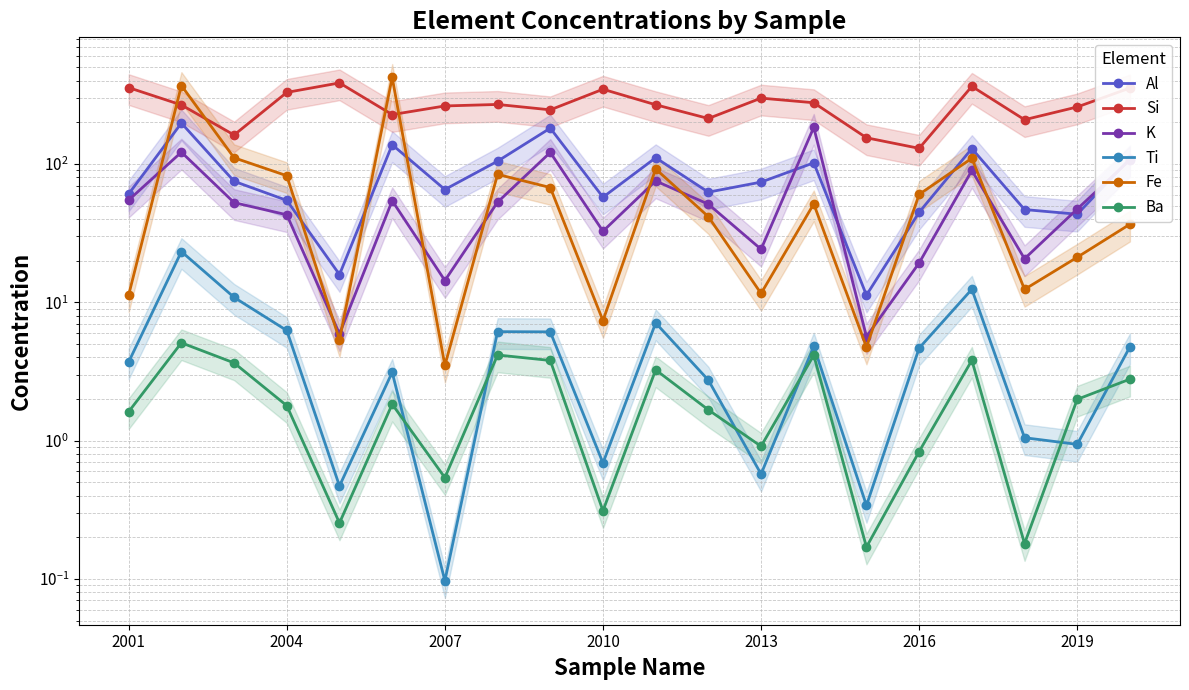

What is the total value across all series at 2019?

373.9